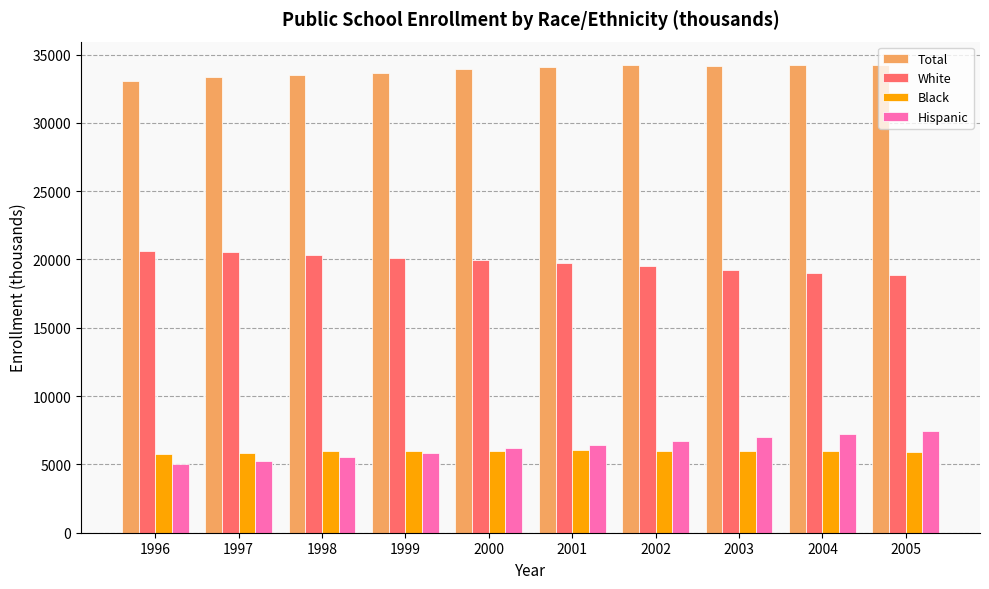

What is the difference between the highest and lowest values at 1996?

28041